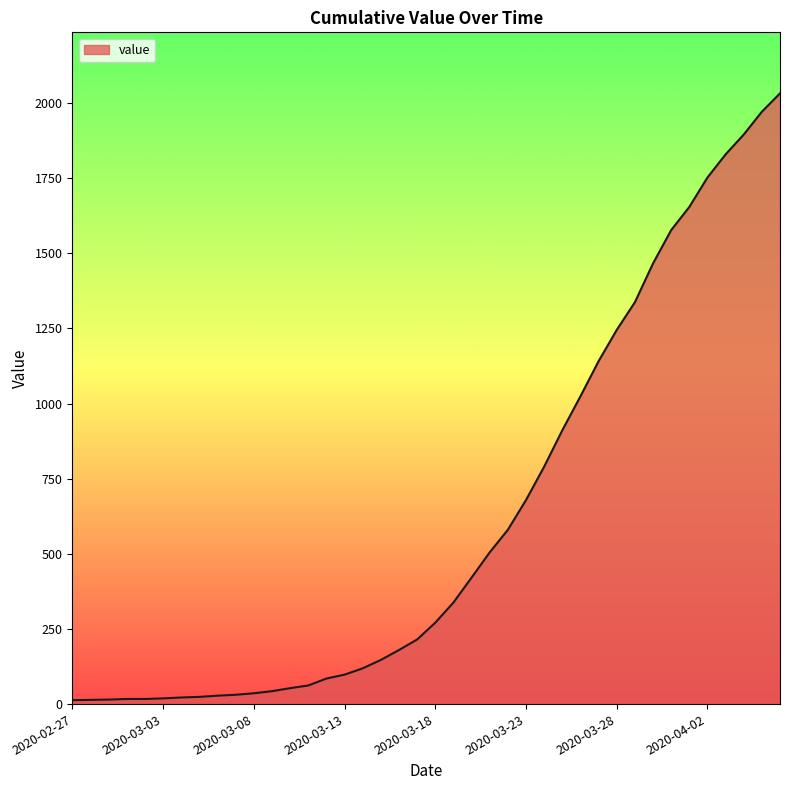

What is the greatest value displayed?

2032